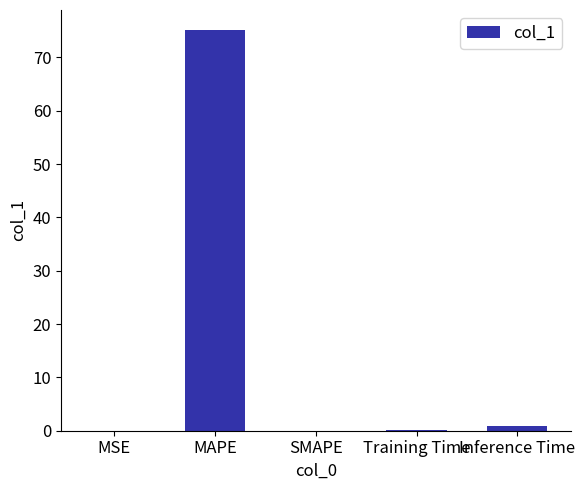

What is the sum of the values at Inference Time and MSE?

1.0